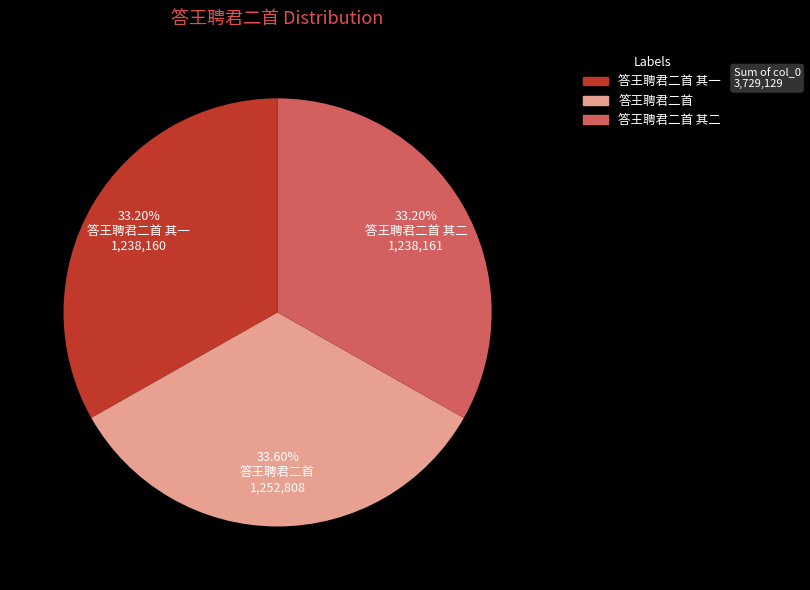

Is the sum of 答王聘君二首 其二 and 答王聘君二首 其一 greater than half?

Yes